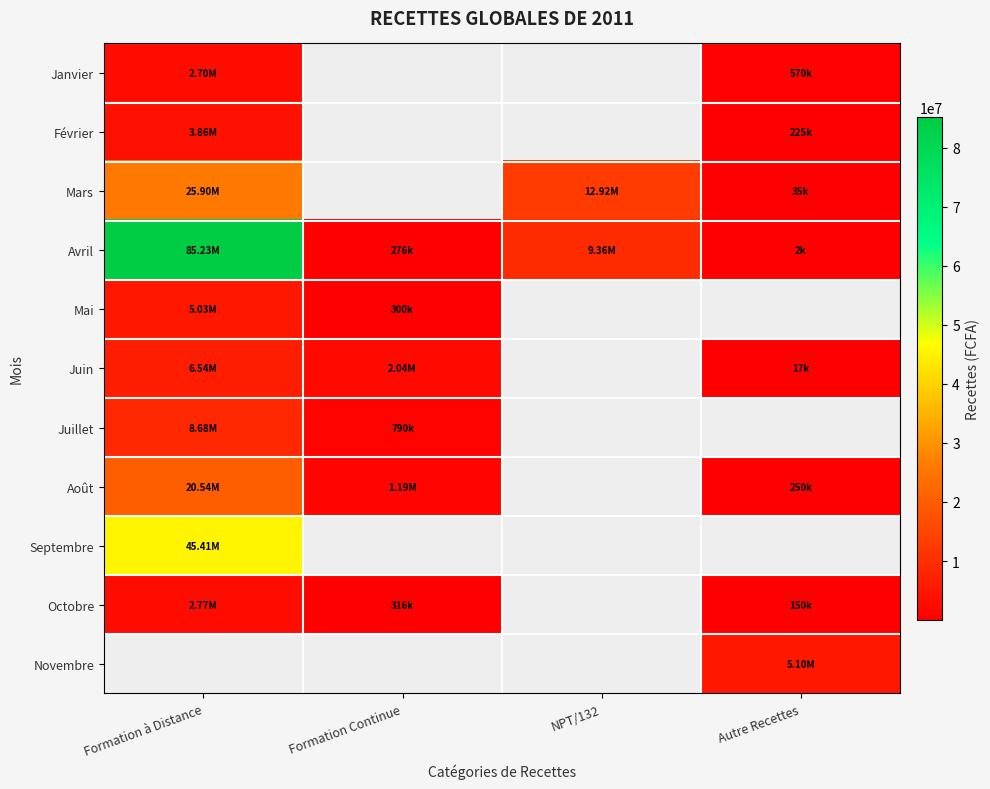

What is the greatest value displayed?

85232850